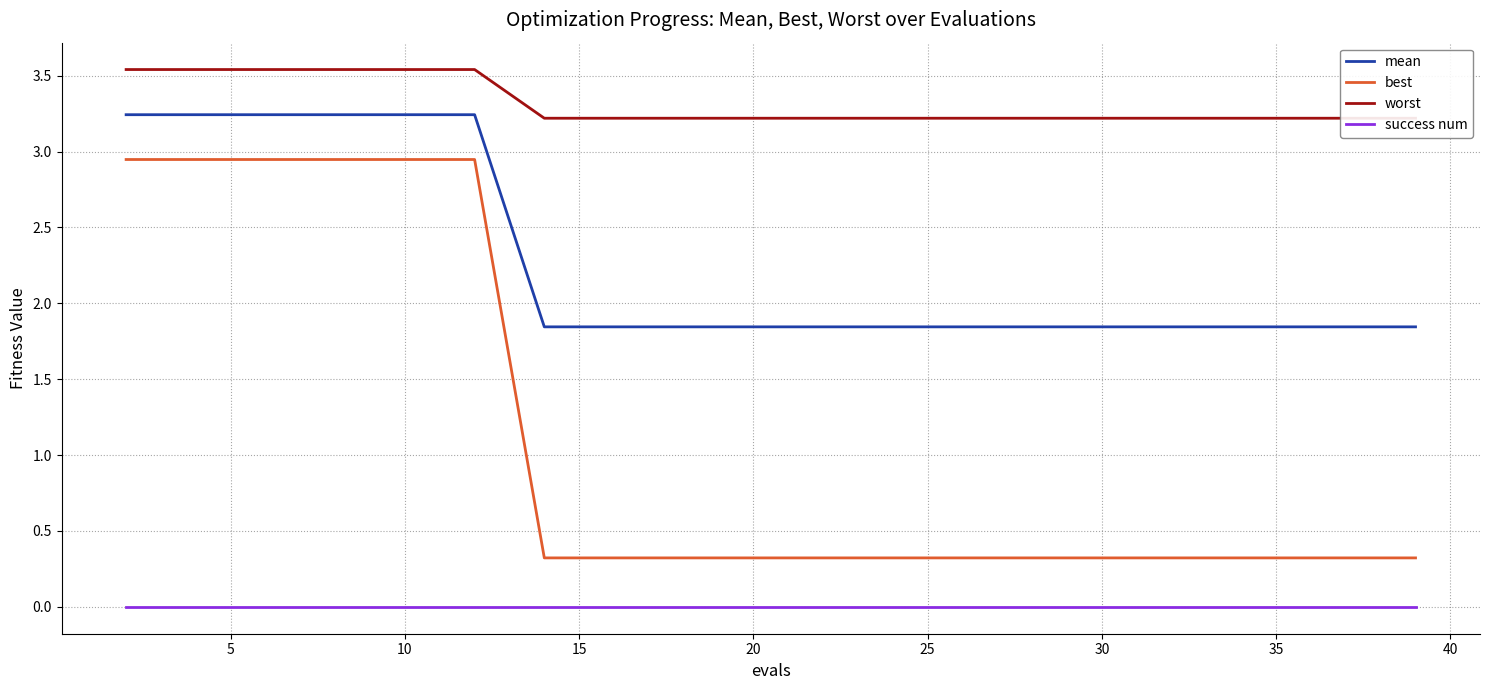

The value of mean at 35 is 0.5. True or false?

False